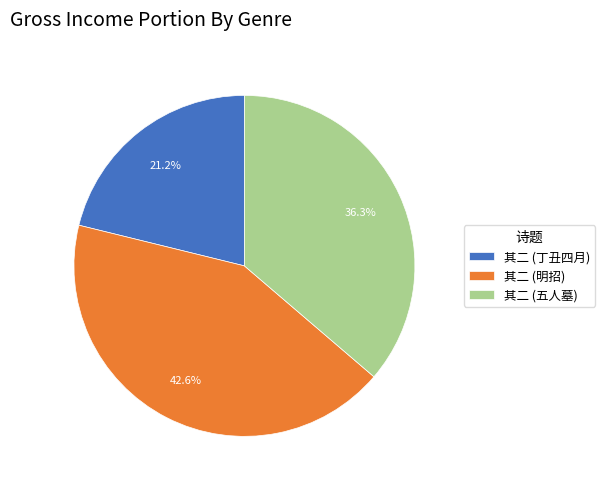

What is the smallest slice in the pie chart?

其二 (丁丑四月)